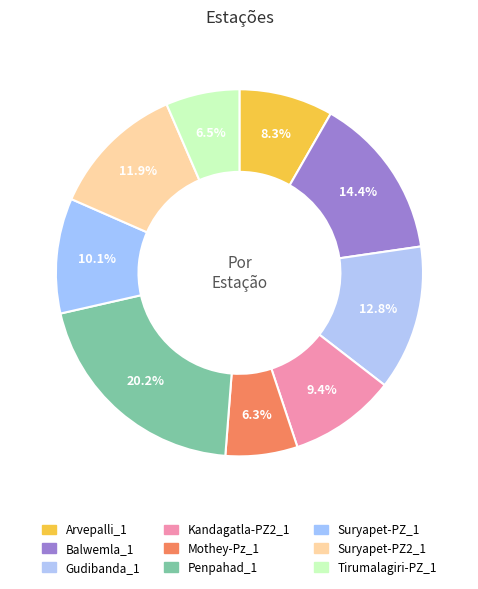

What is the total percentage of Suryapet-PZ_1 and Gudibanda_1?

22.9%